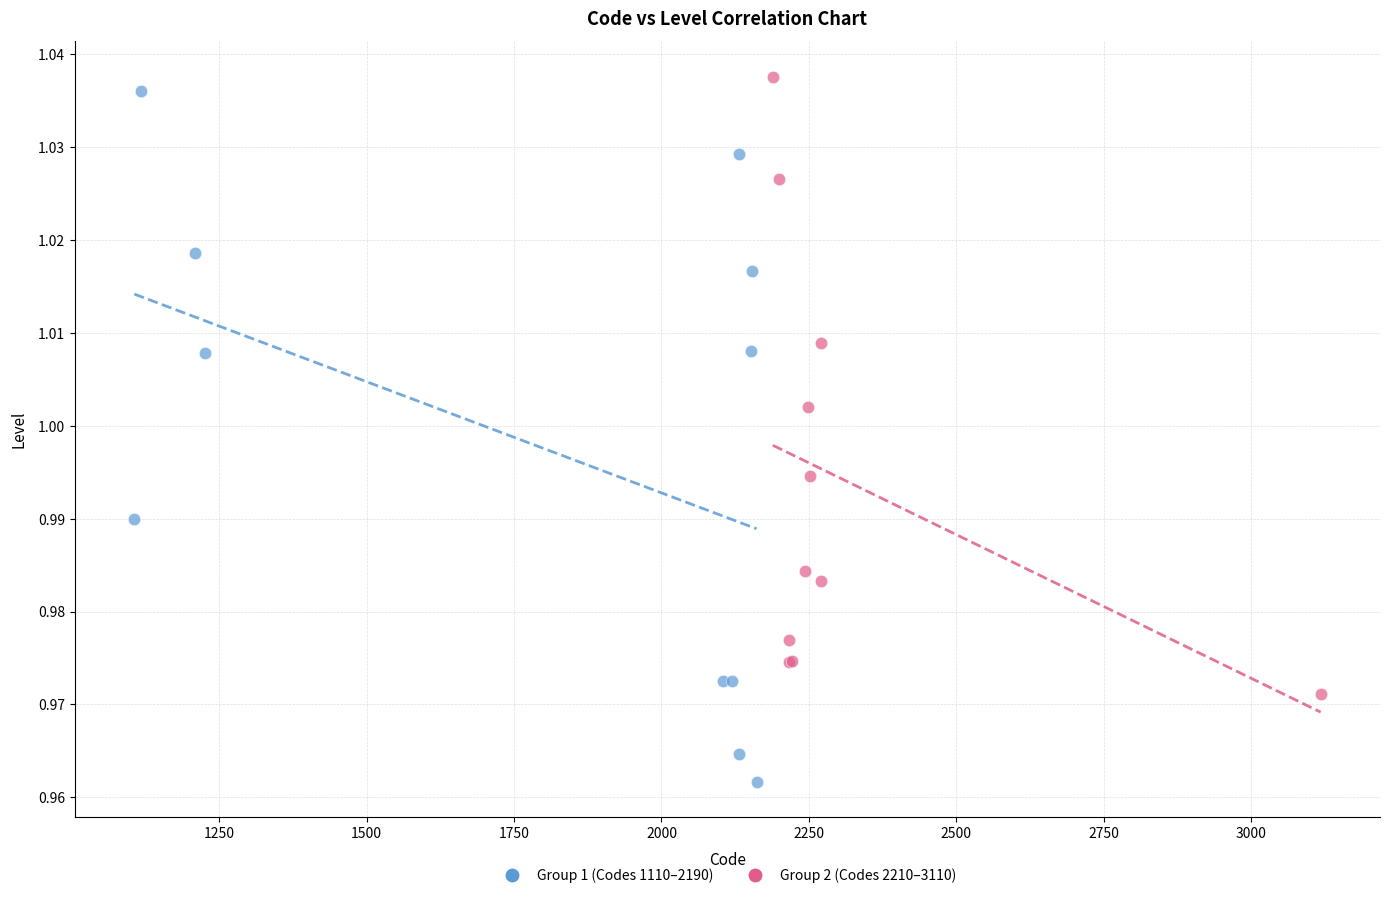

Which series contains the lowest Y value?

Group 1 (Codes 1110–2190)